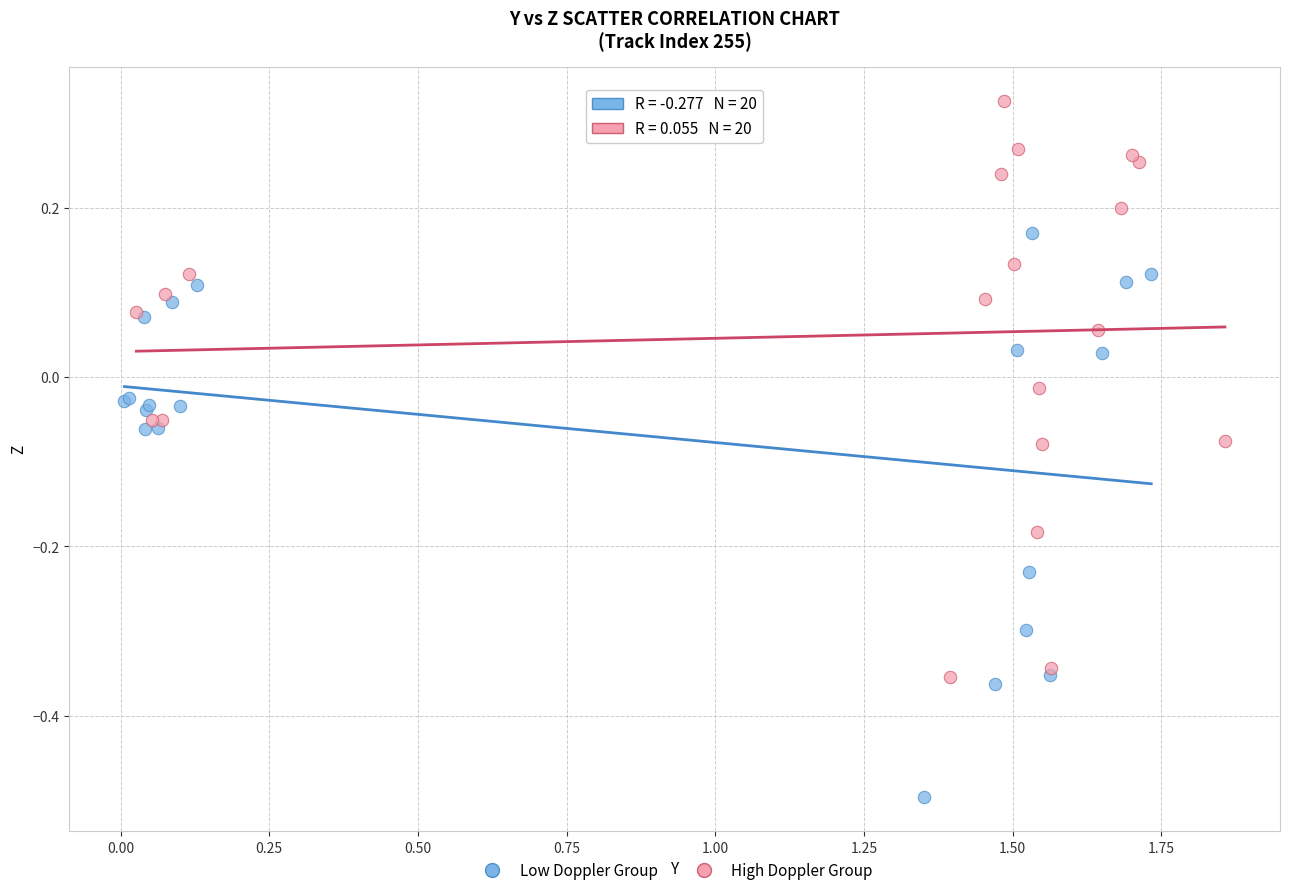

Which series reaches the minimum Y coordinate?

Low Doppler Group